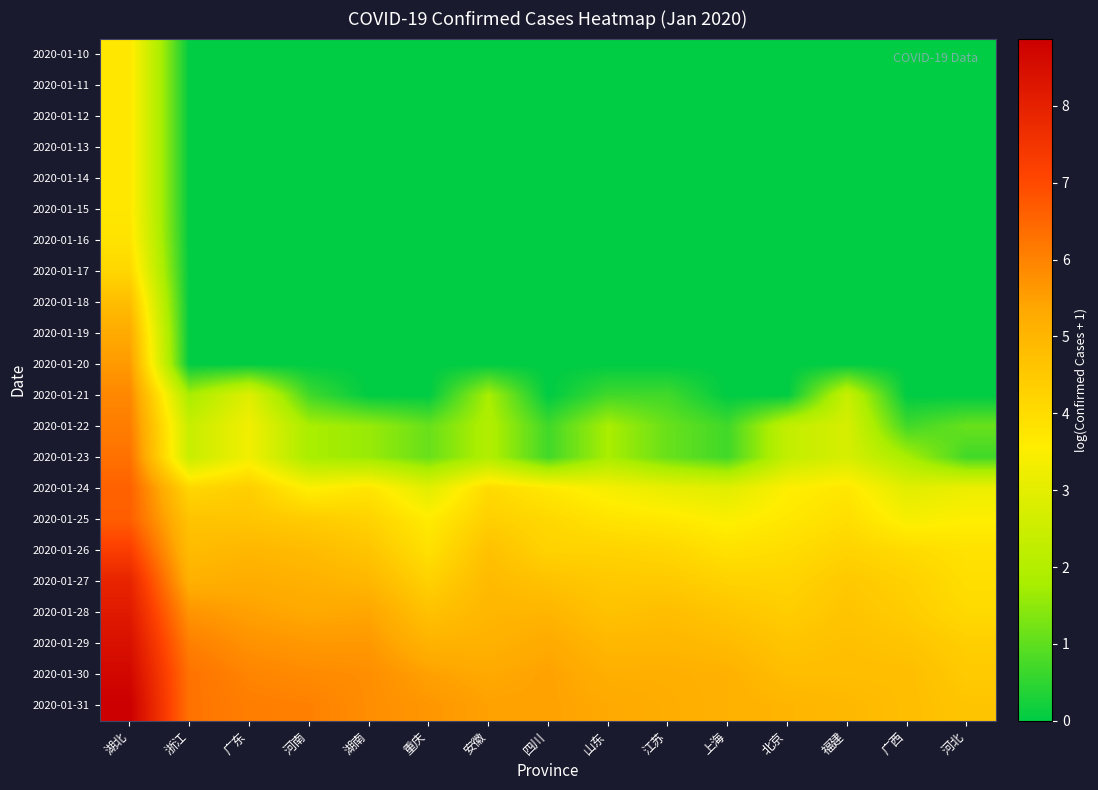

At 江苏, list the series in order from smallest to largest.

2020-01-10, 2020-01-11, 2020-01-12, 2020-01-13, 2020-01-14, 2020-01-15, 2020-01-16, 2020-01-17, 2020-01-18, 2020-01-19, 2020-01-20, 2020-01-21, 2020-01-22, 2020-01-23, 2020-01-24, 2020-01-25, 2020-01-26, 2020-01-27, 2020-01-28, 2020-01-29, 2020-01-30, 2020-01-31